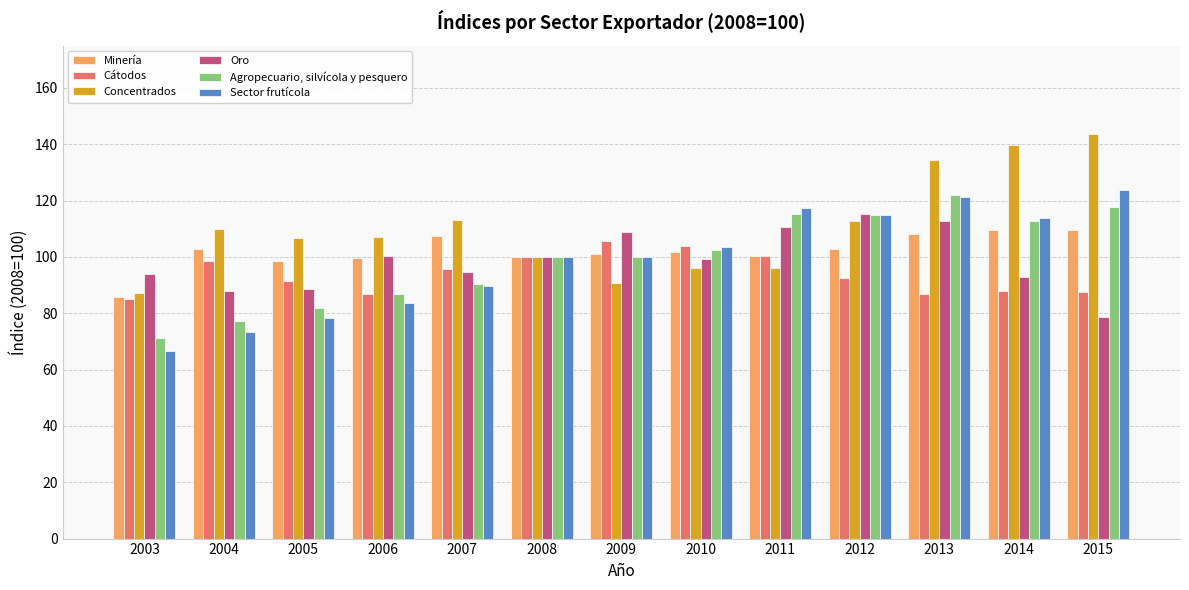

How many categories are shown in the chart?

13